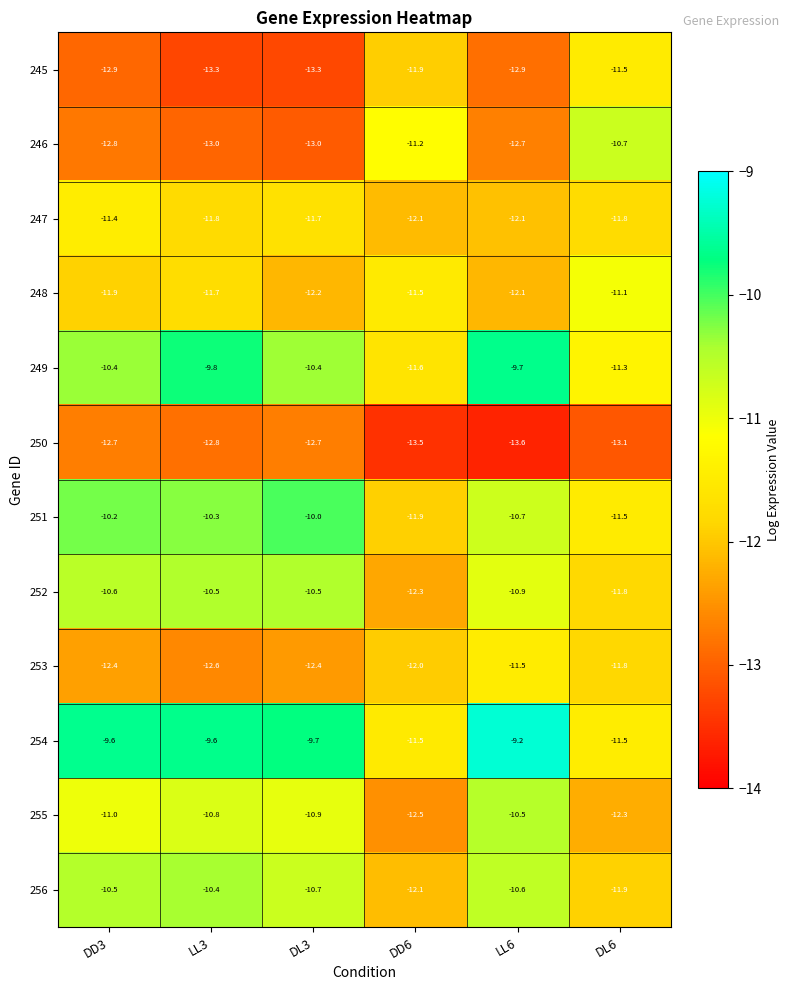

Rank the series at LL3 from highest to lowest value.

254, 249, 251, 256, 252, 255, 248, 247, 253, 250, 246, 245